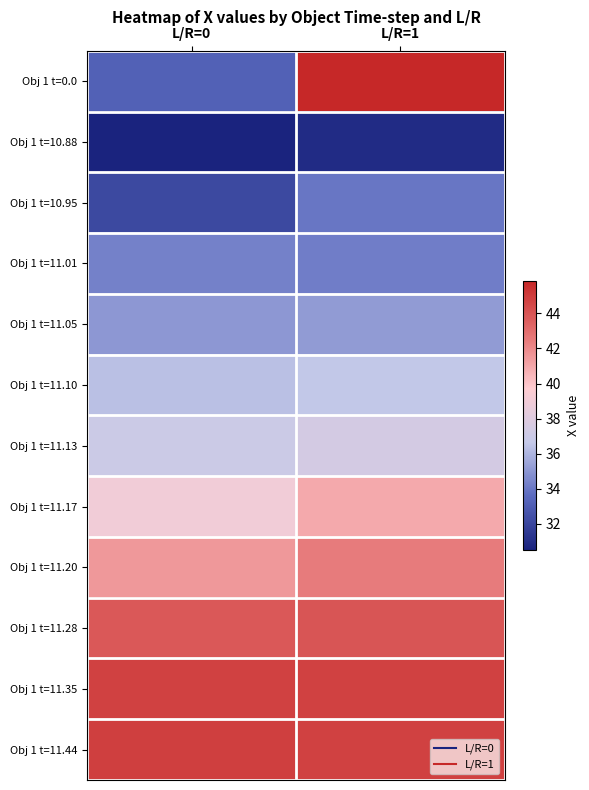

At how many categories does at least one series exceed 45?

1